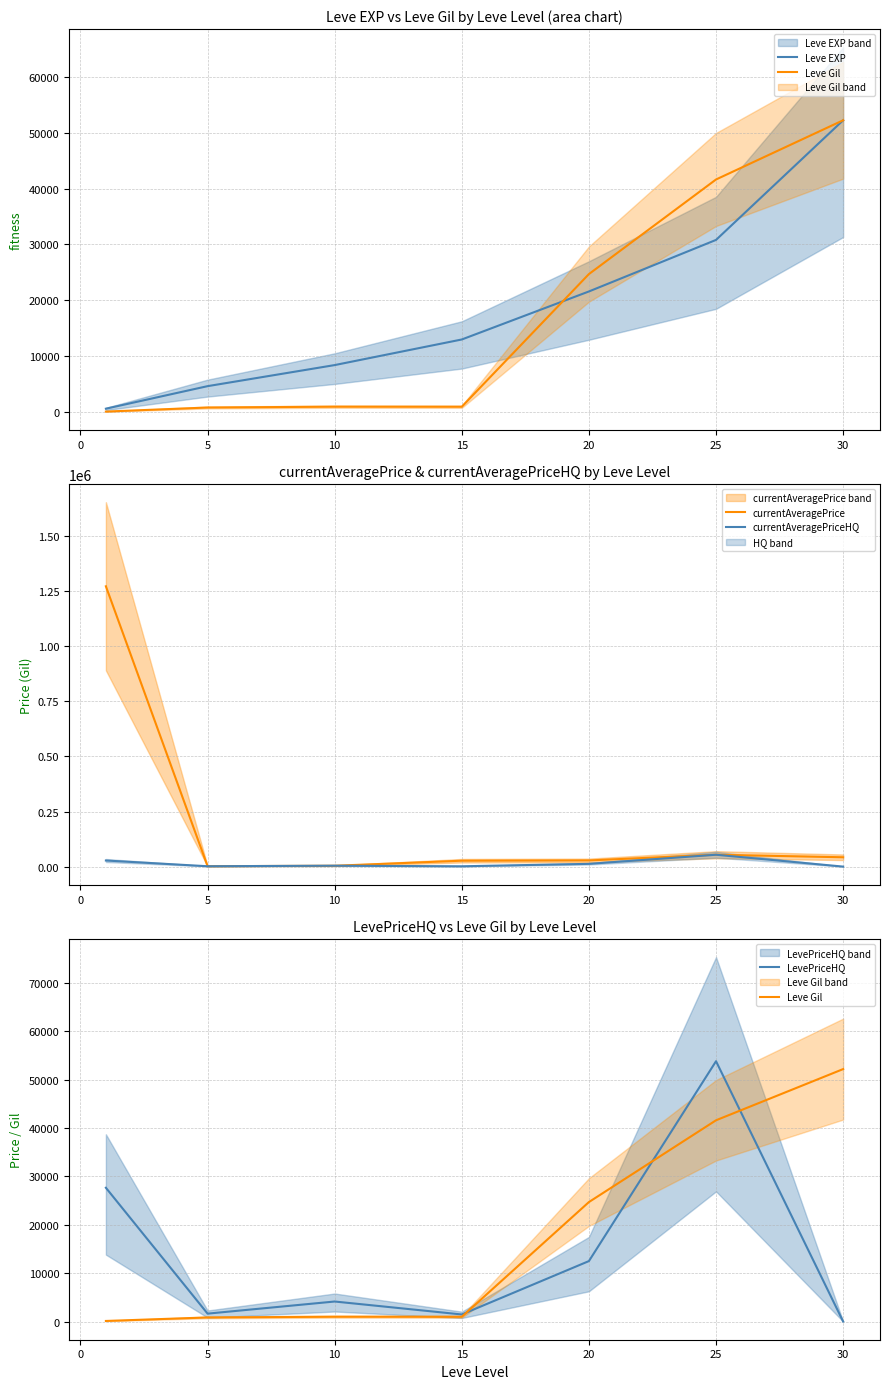

What is the maximum value for currentAveragePriceHQ?

53850